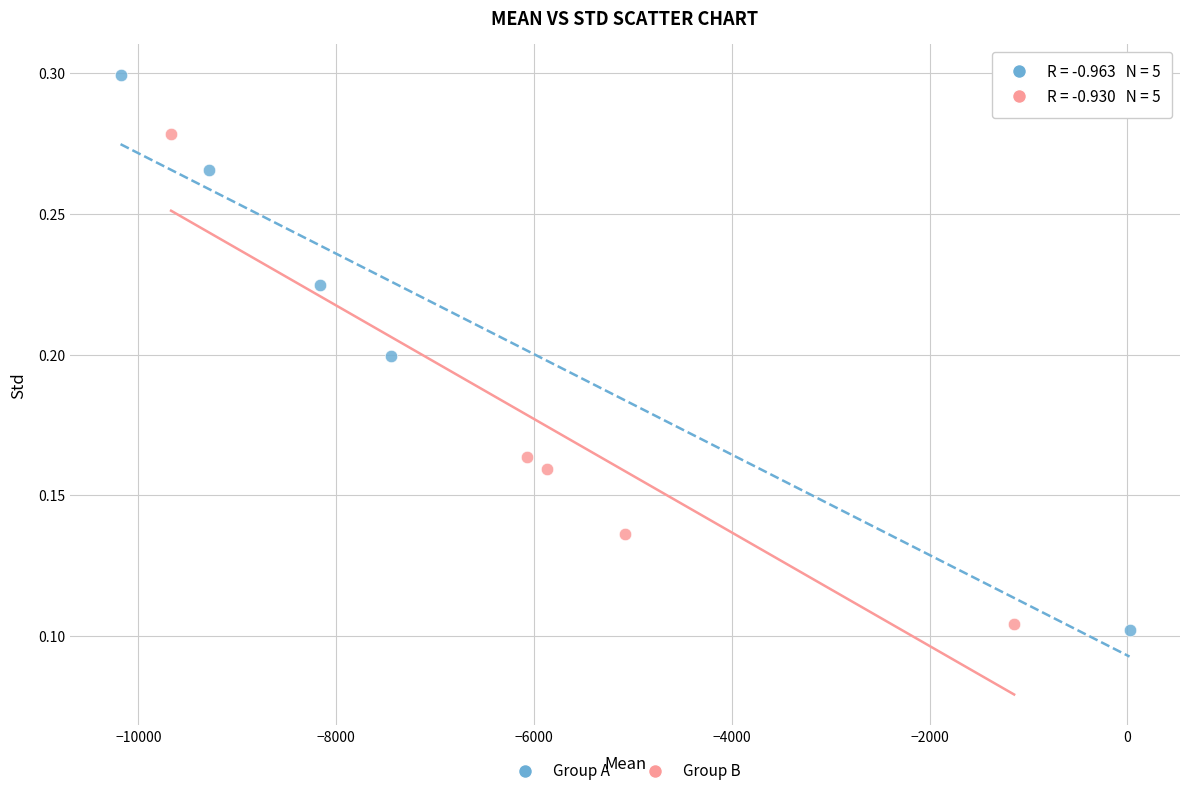

Which series has the widest spread of Y values?

Group A